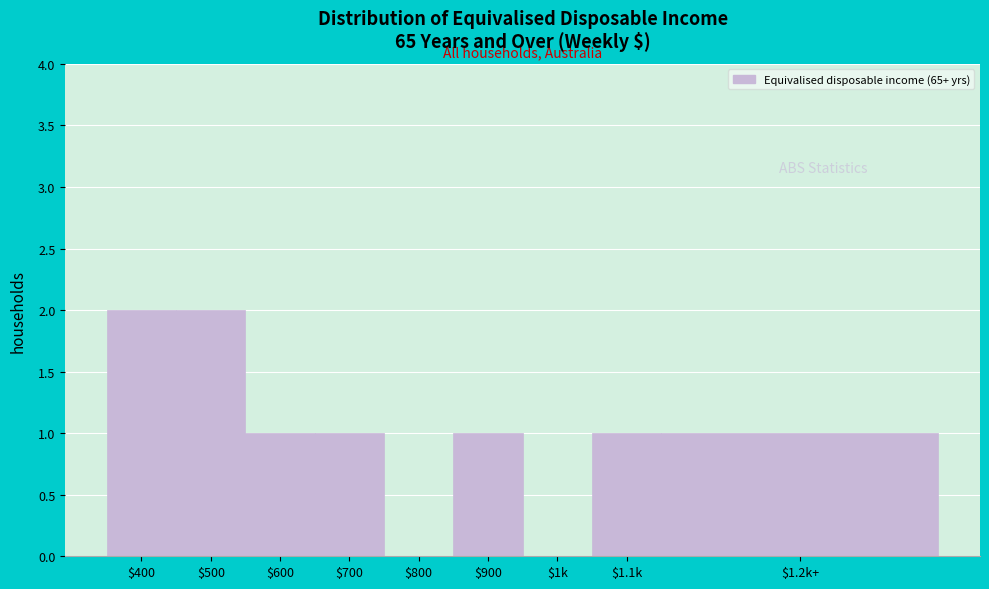

What is the sum of all values?

9